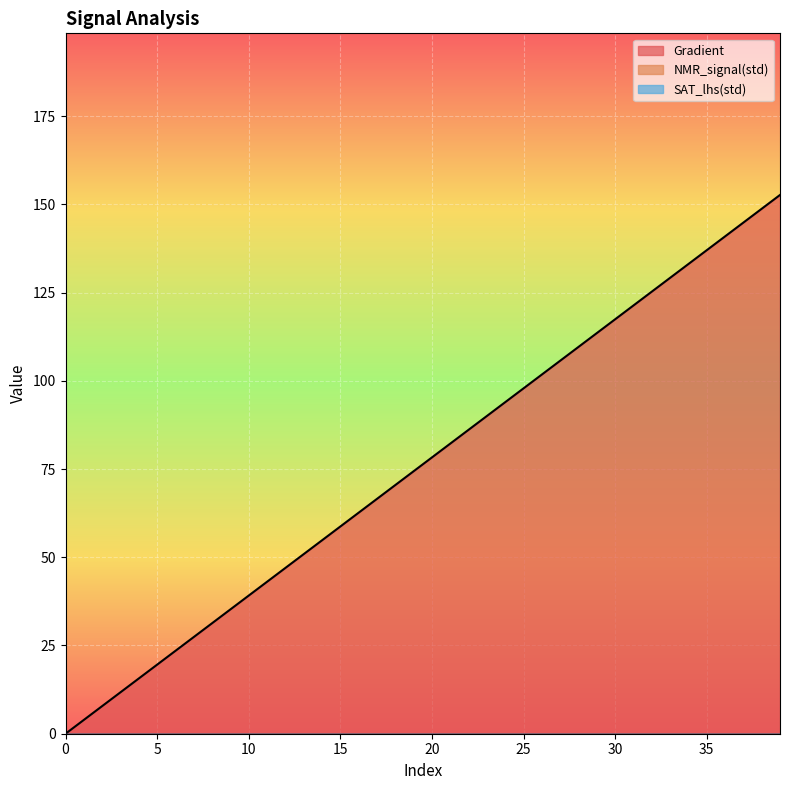

Rank the series at 32 from lowest to highest value.

NMR_signal(std), SAT_lhs(std), Gradient